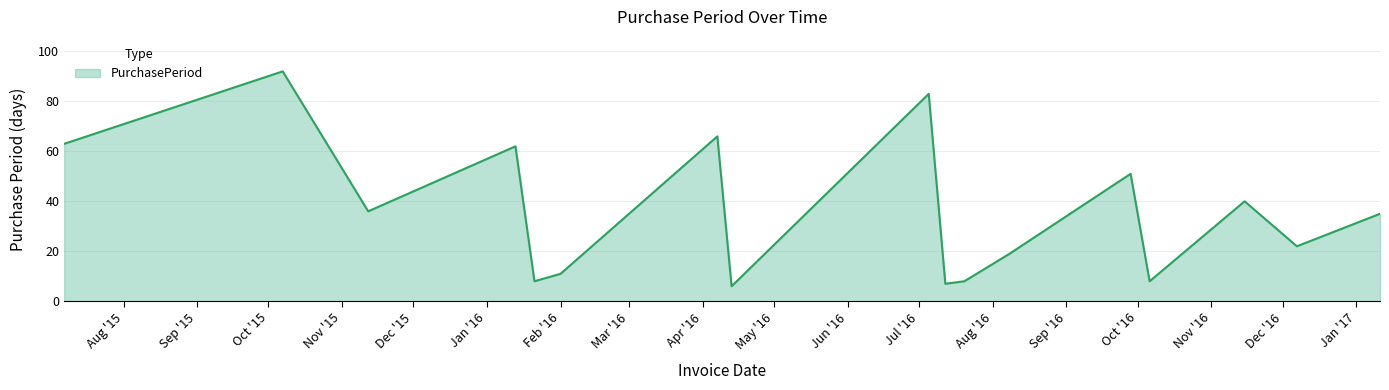

Reading left to right, extract all data points from this chart.

63	92	36	62	8	11	66	6	83	7	8	19	51	8	40	22	35